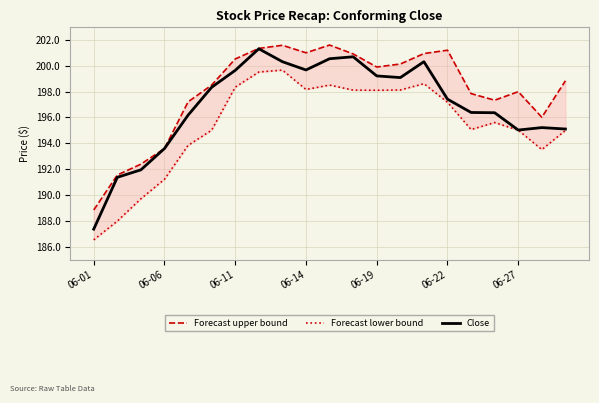

What is the value of the Forecast upper bound point at the 14th from the left?

200.1